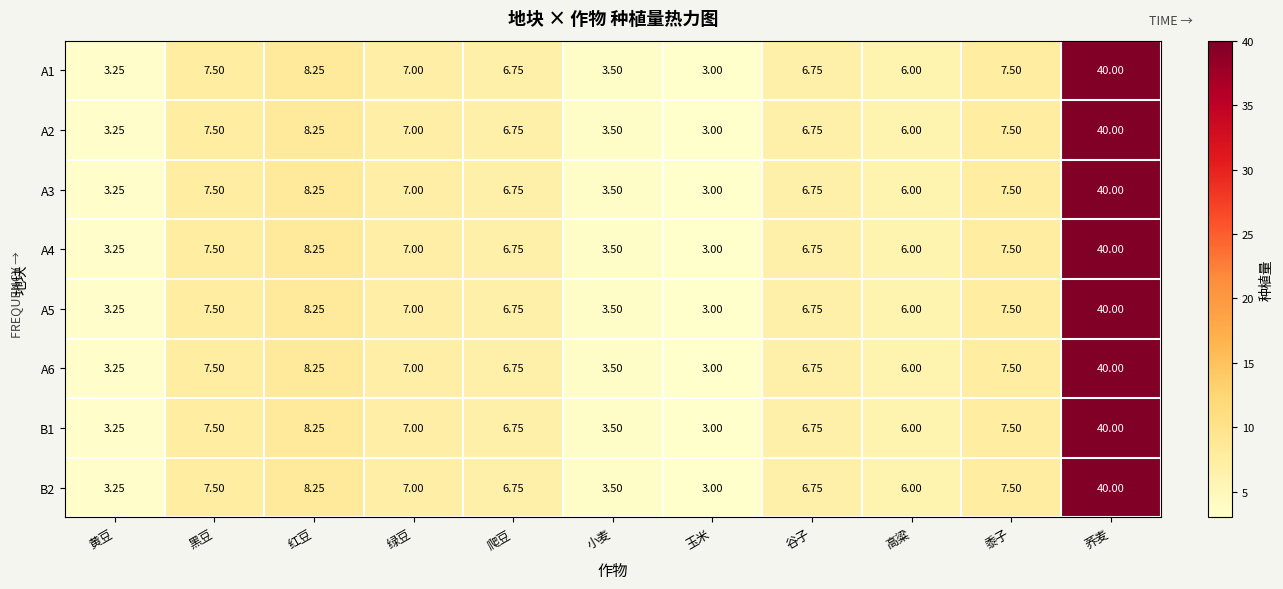

At which category is the sum across all series the highest?

荞麦